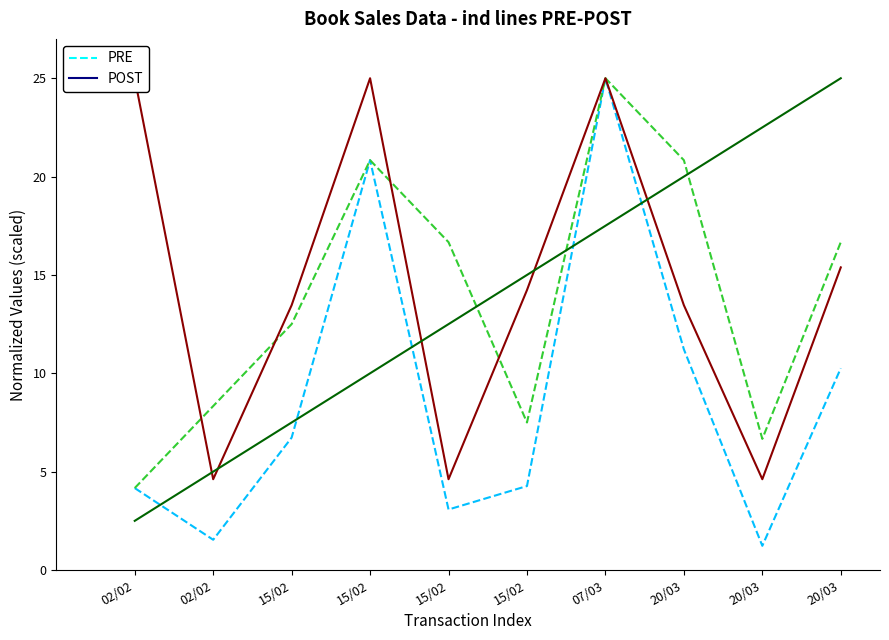

At which category is the sum across all series the highest?

07/03